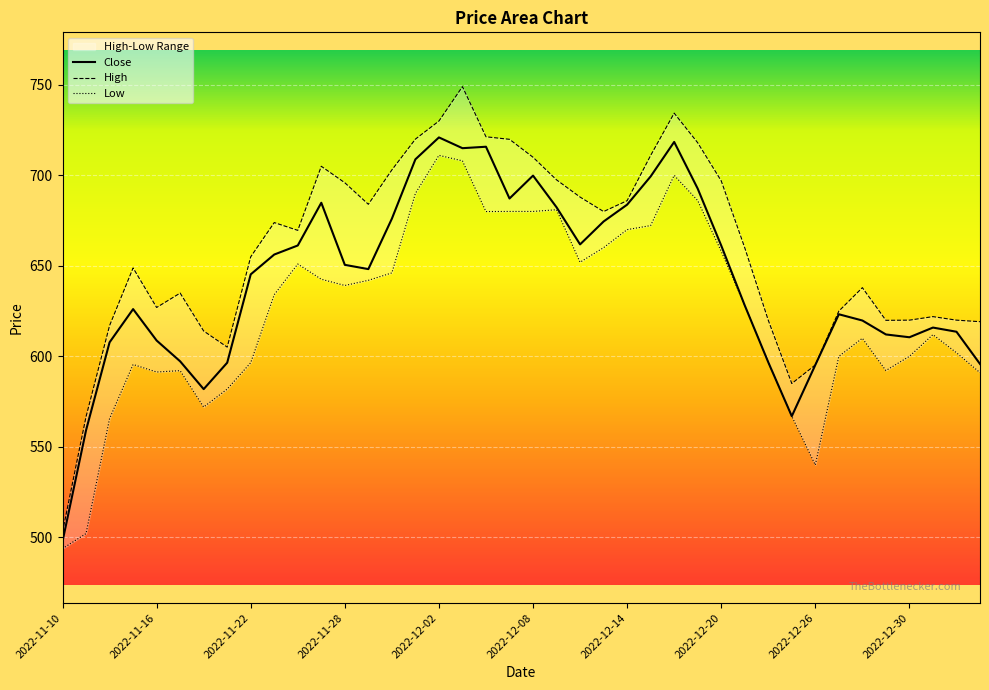

What are all the series names shown in the legend?

High, Low, Close